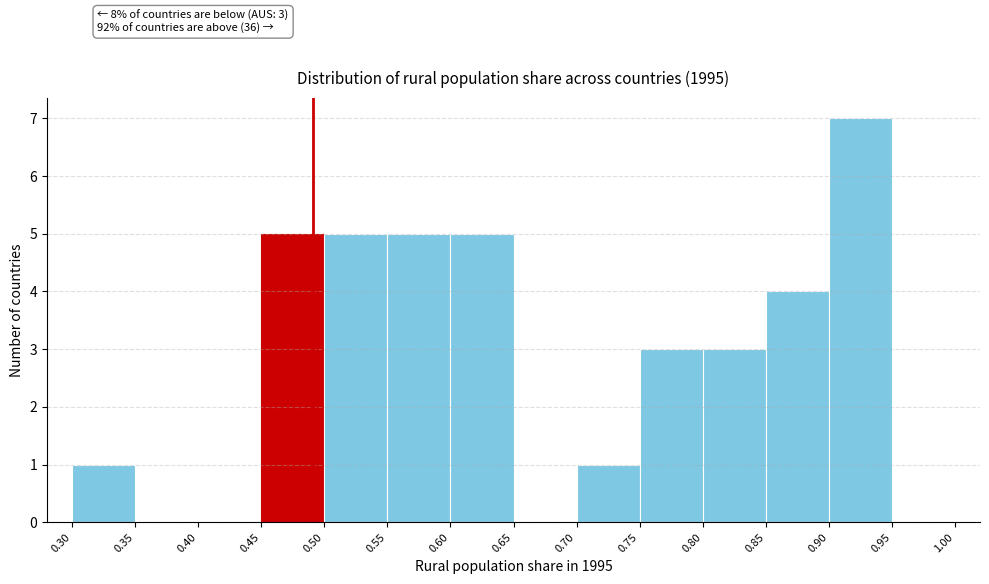

Which range on the x-axis has the tallest bar?

0.90 to 0.95